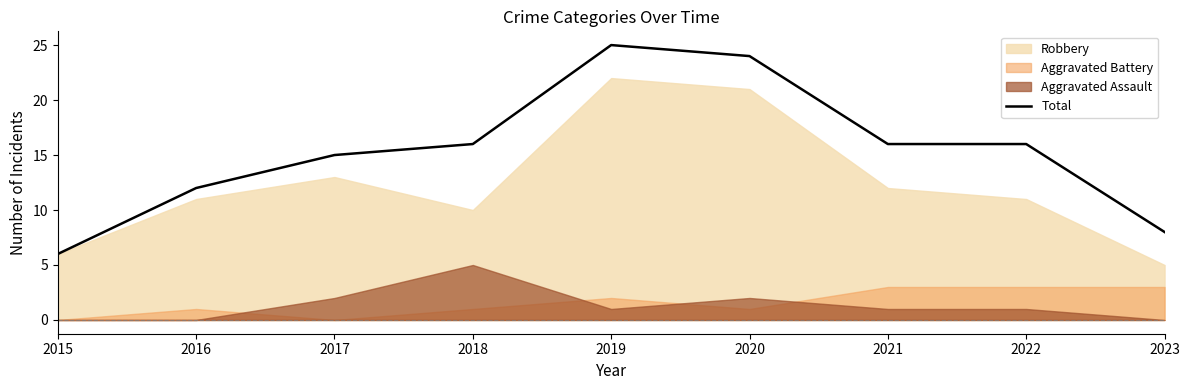

What is the change in value from 2017 to 2020?

+9